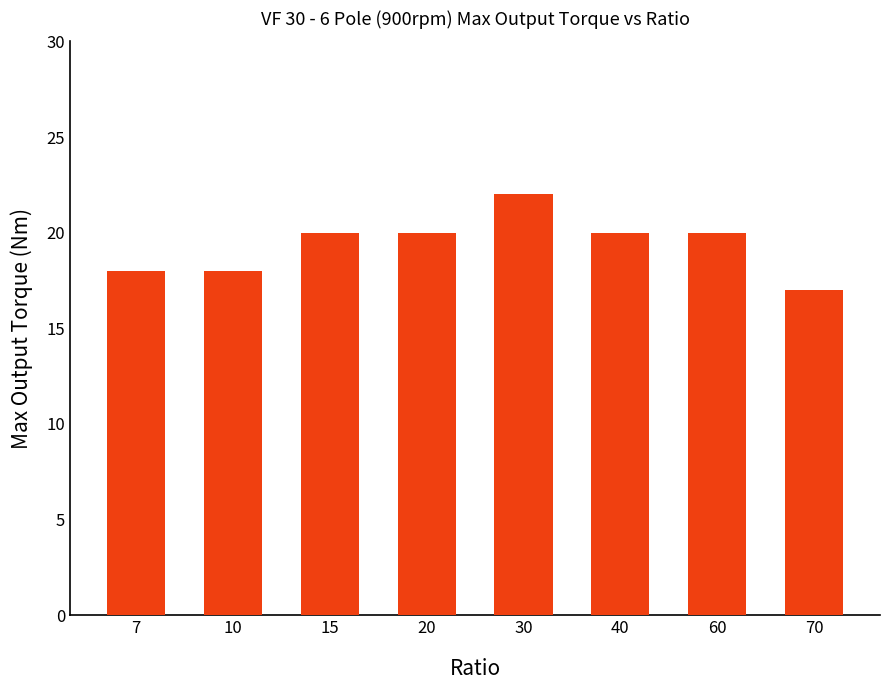

Count the number of data series in this chart.

1